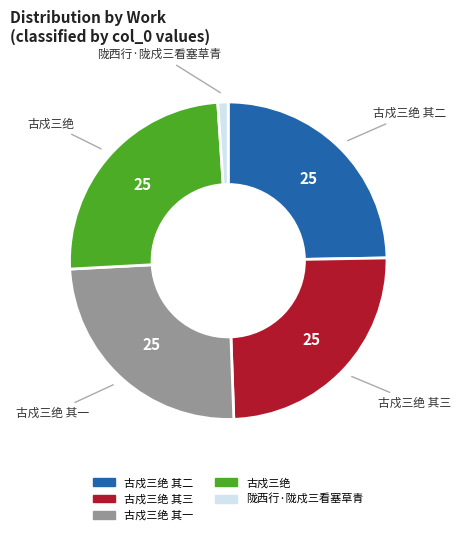

Is 古戍三绝 其三 the majority of the pie?

No